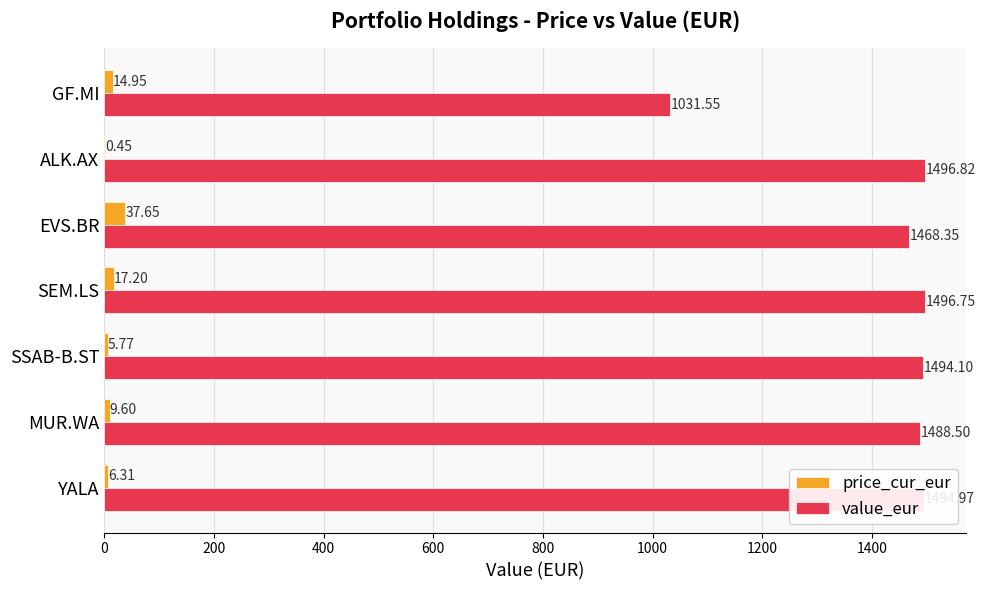

Which series changed the most between MUR.WA and GF.MI?

value_eur